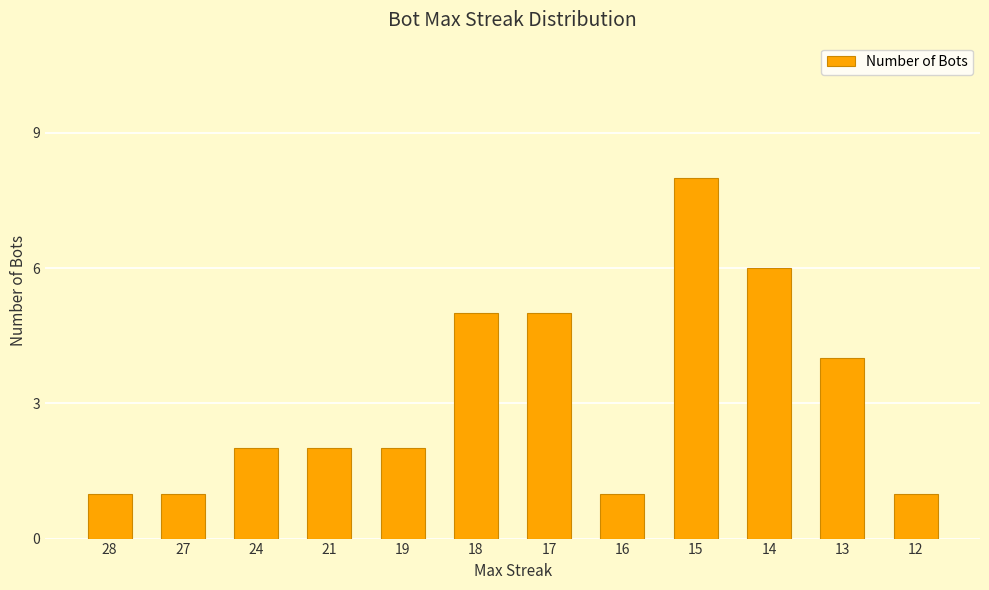

What is the approximate value at 17?

5